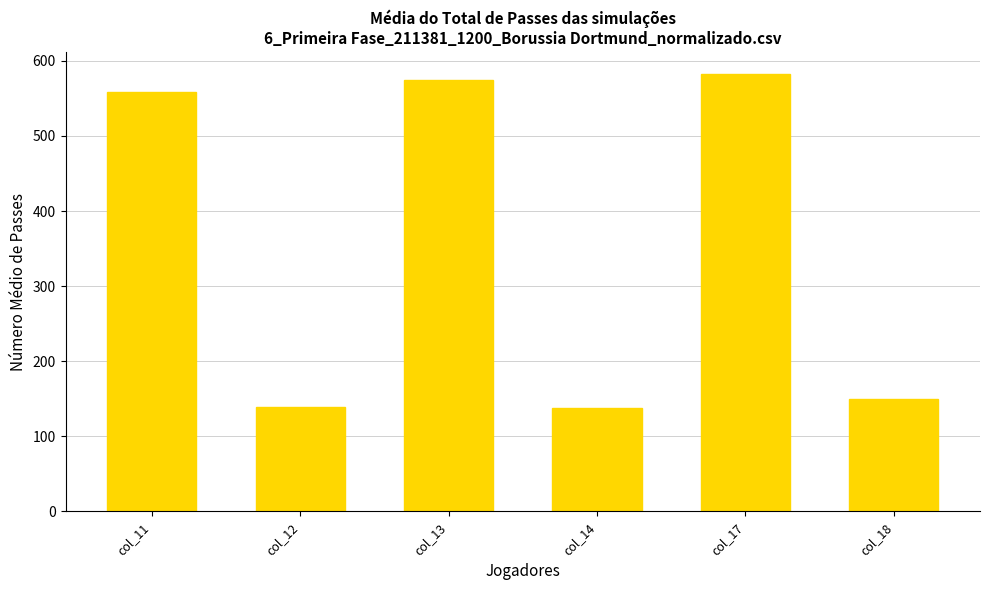

What is the value of the 2nd bar from the left?

139.0